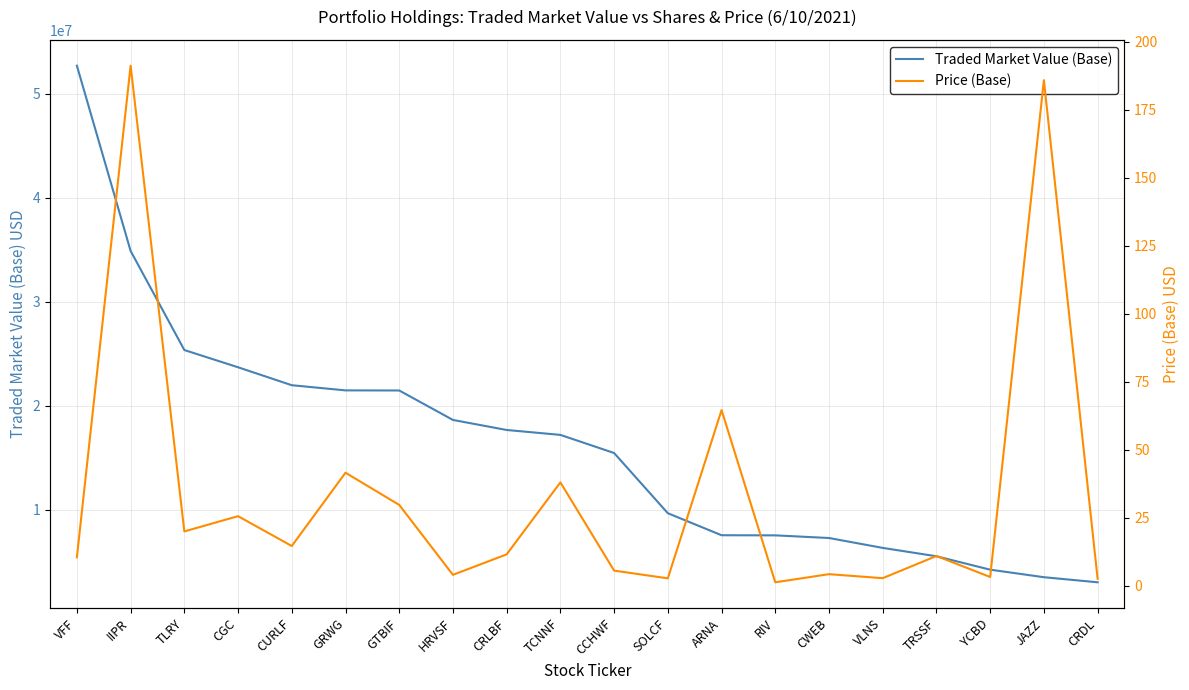

What is the value of the Price (Base) point at the 20th from the left?

2.7